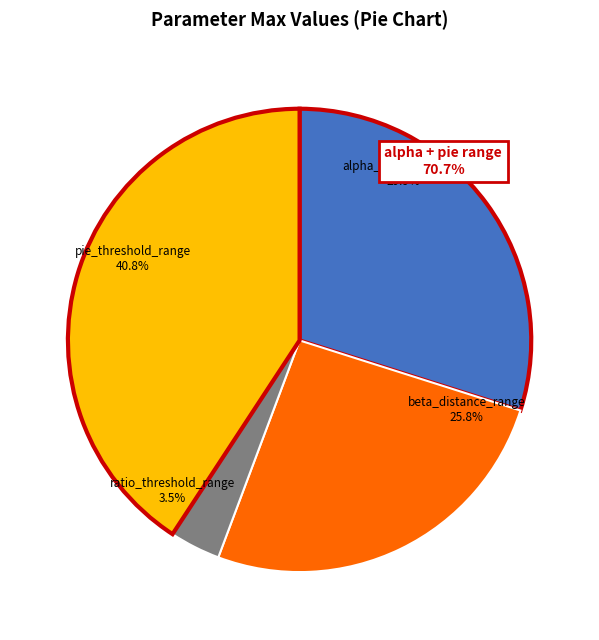

To the nearest percent, what is the combined percentage of pie_threshold_range and ratio_threshold_range?

44%